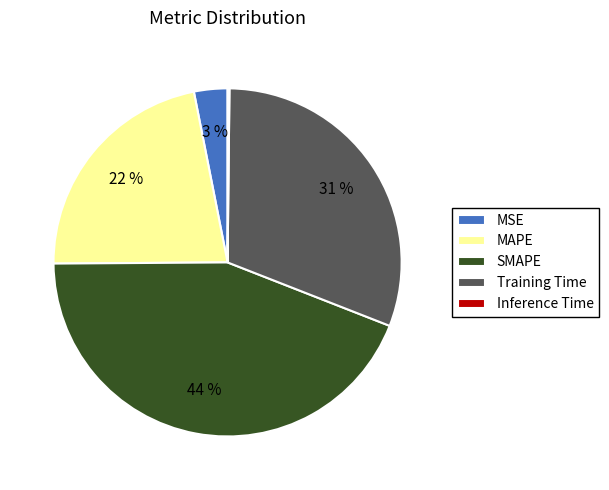

To the nearest percent, what is the average slice percentage?

20%